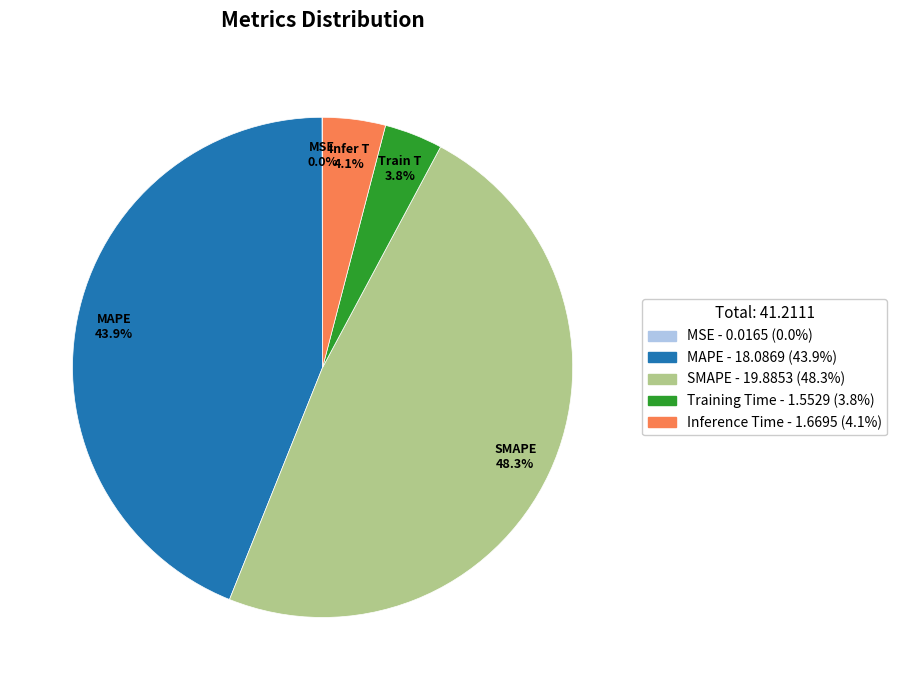

What is the largest slice in the pie chart?

SMAPE